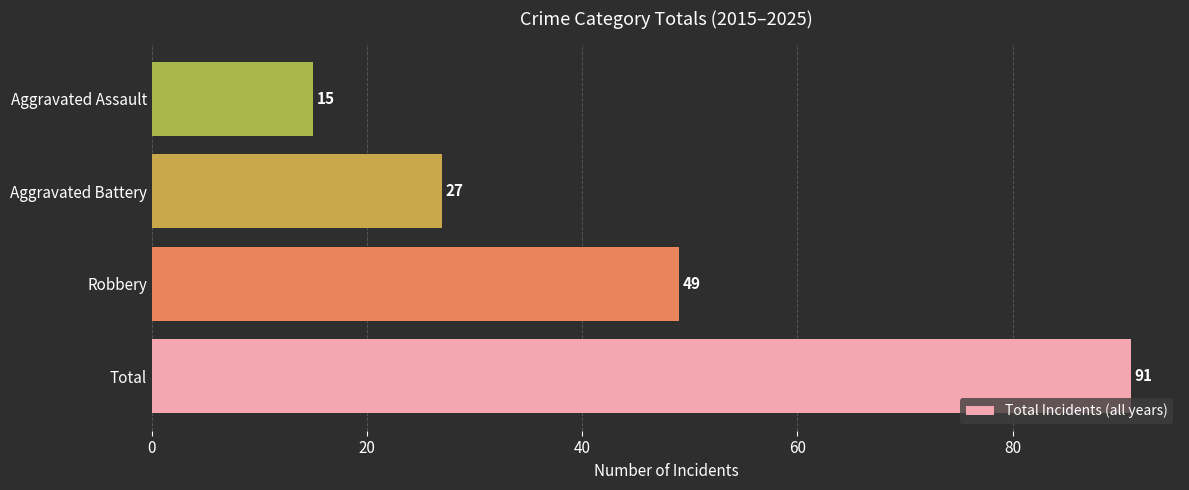

How many bars are there in total?

4